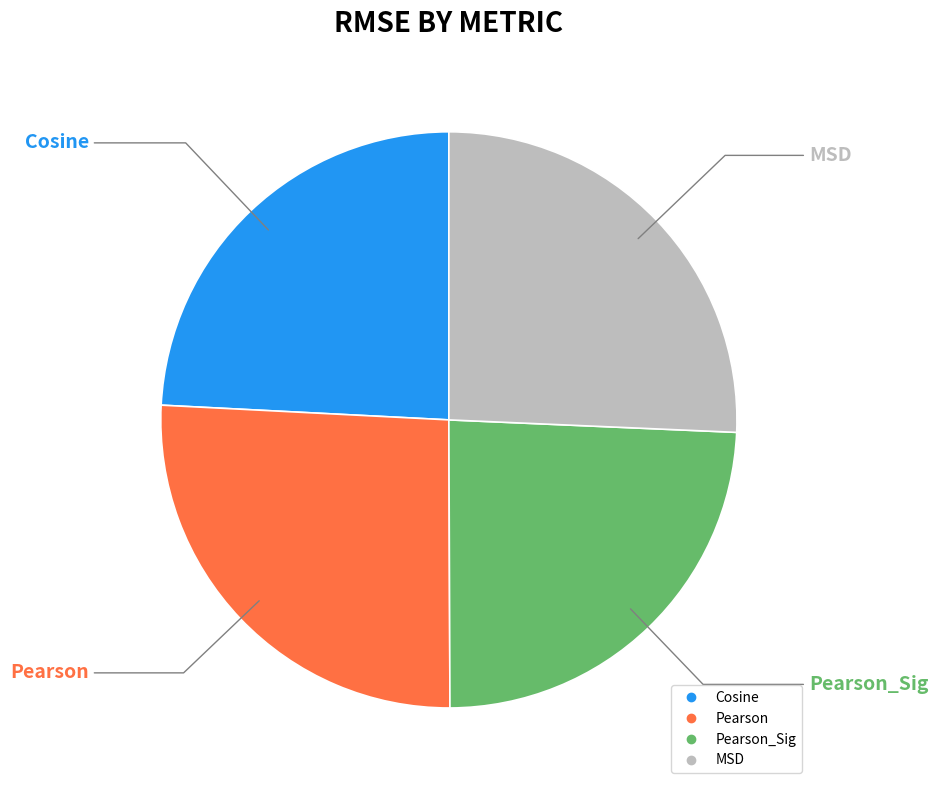

Does any single category account for the majority?

No